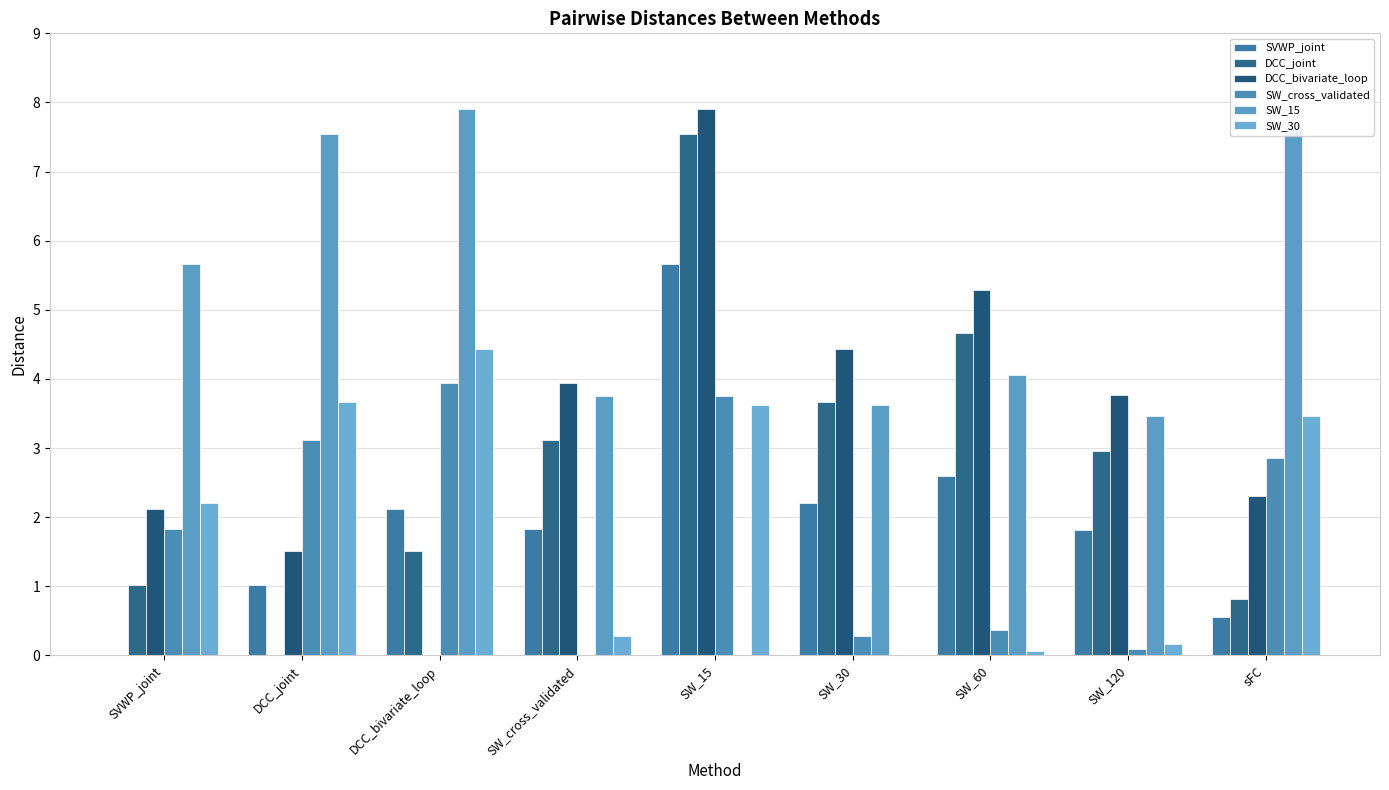

Which category has the lowest value across all series?

SVWP_joint